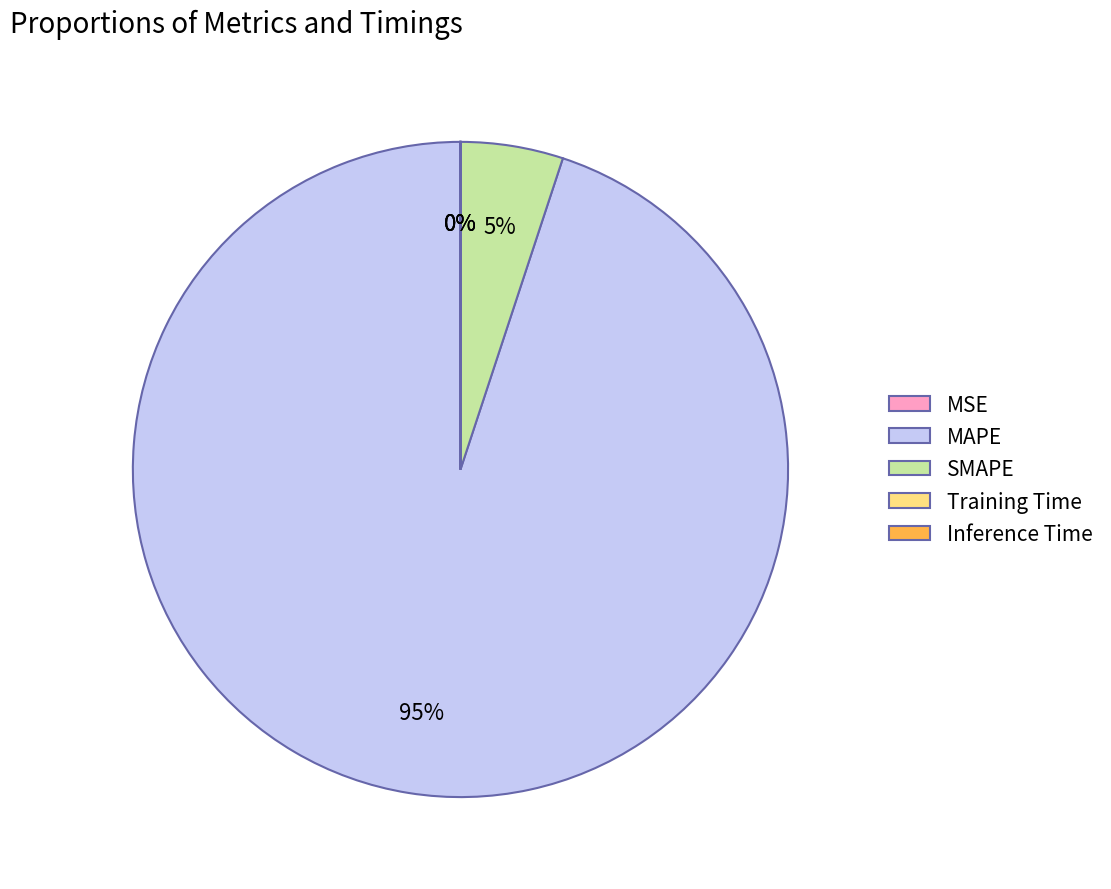

To the nearest percent, what is the difference between the largest and smallest slice percentages?

95%